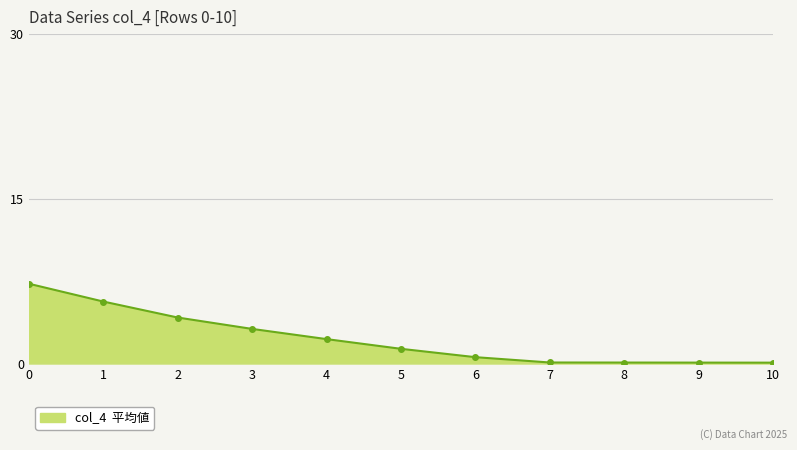

What is the difference between the second highest and minimum values?

5.6